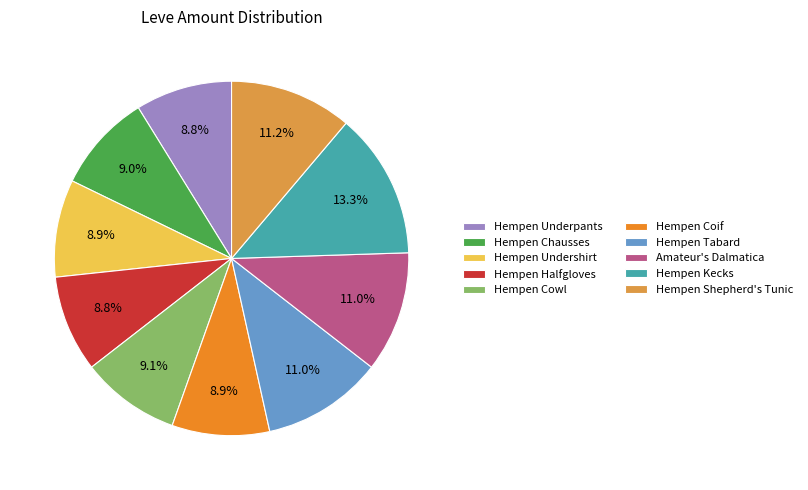

True or false: Hempen Shepherd's Tunic accounts for 11% of the total.

True